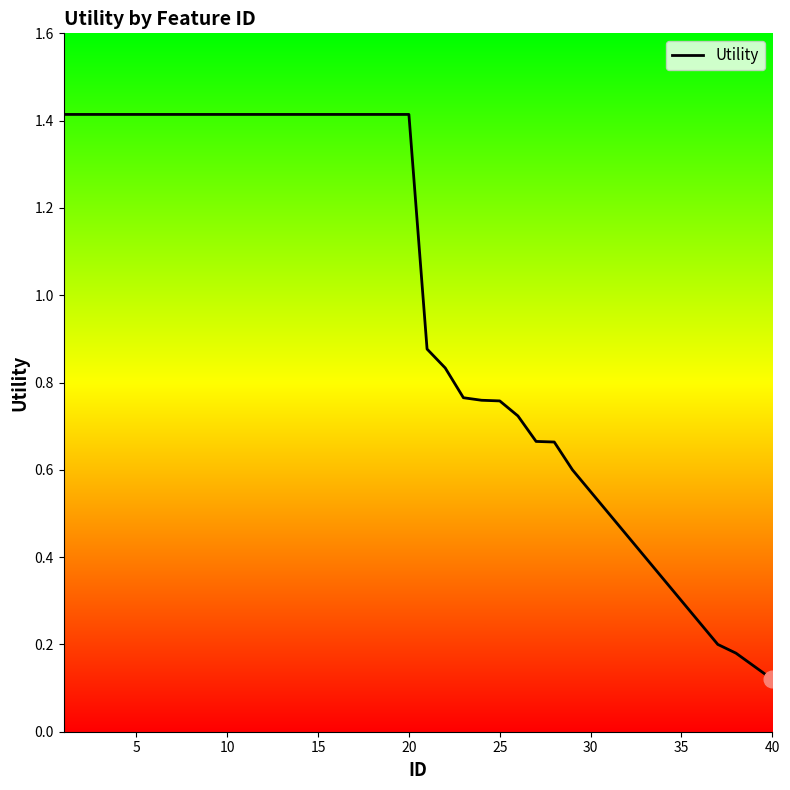

How many distinct data groups are displayed?

1